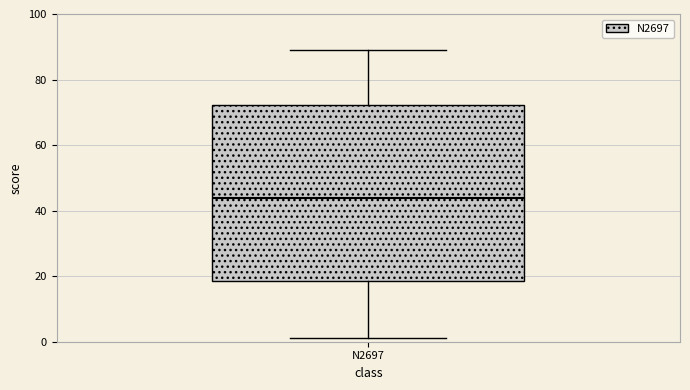

Transcribe this box plot: give where the median line is, the range the box spans, and where the two whiskers end, as read against the y-axis. The values are not printed on the chart, so give them approximately, as read against the axis.

median 44, box 18 to 72, whiskers 2 to 90